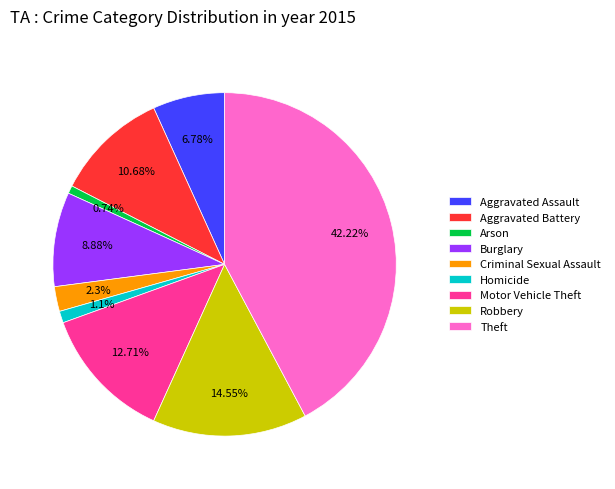

Is the sum of Robbery and Arson greater than half?

No